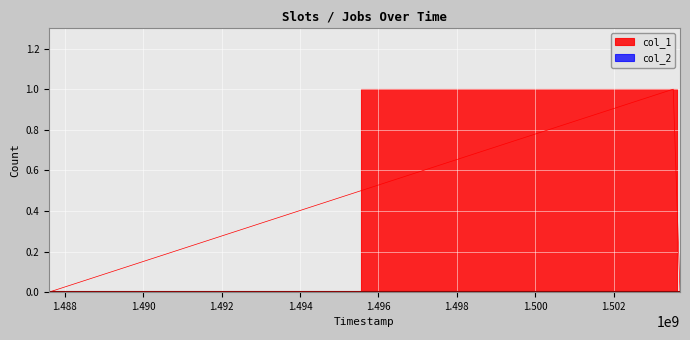

Count the values in the range 0 to 1.

3